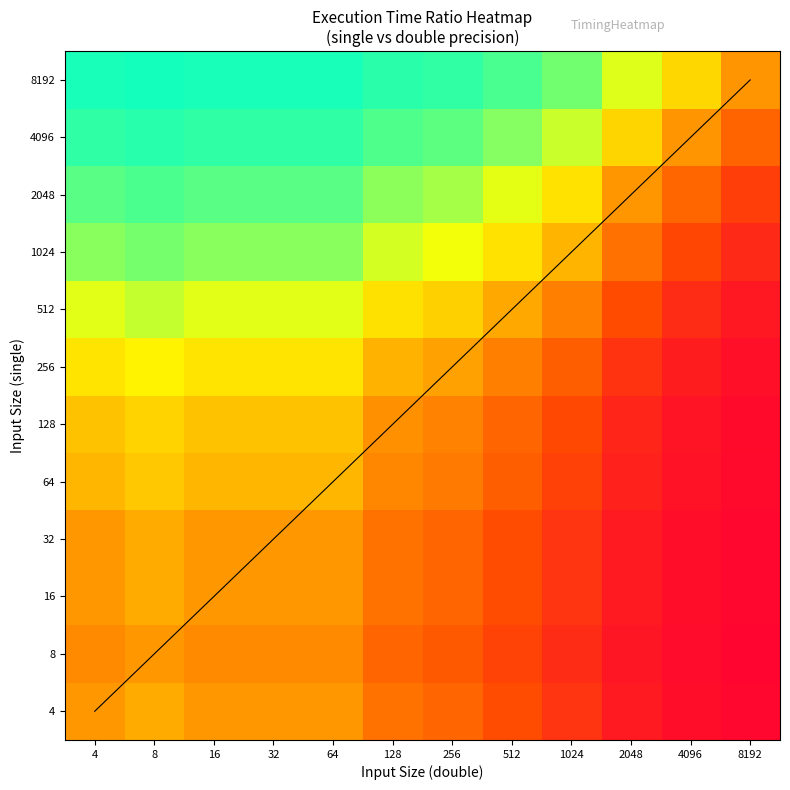

Reading left to right, transcribe all the data shown in this chart.

4=1.0	8=1.0	16=1.0	32=1.0	64=1.0	128=1.0	256=1.0	512=0.9	1024=0.9	2048=0.8	4096=0.7	8192=0.5